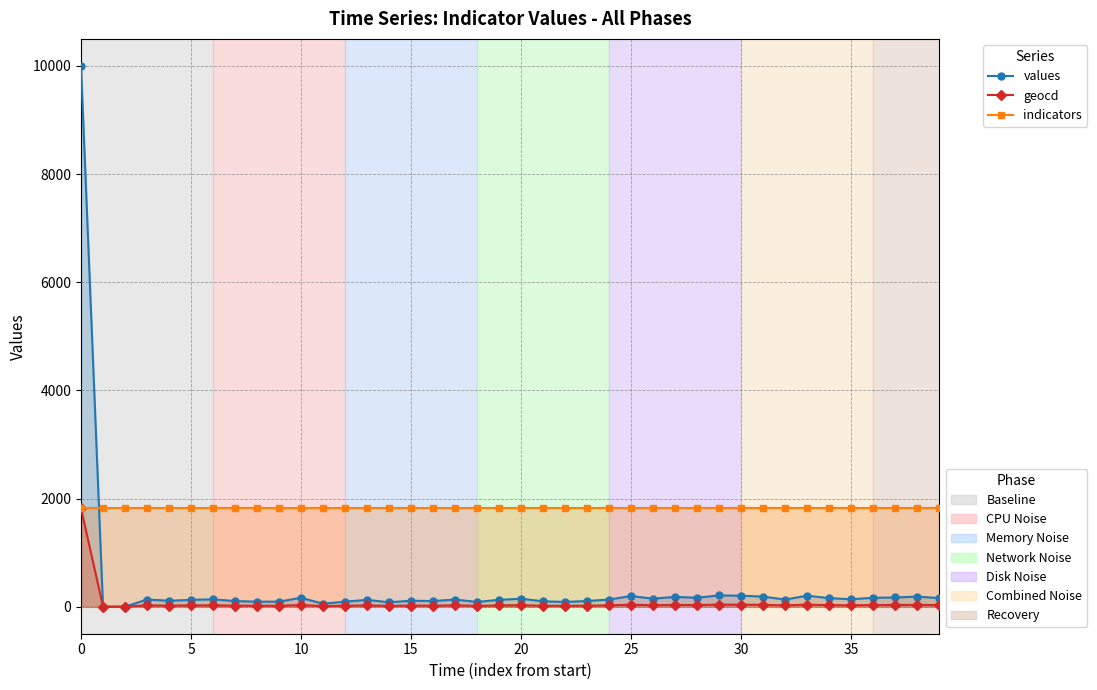

How many positive values does the values series have?

38